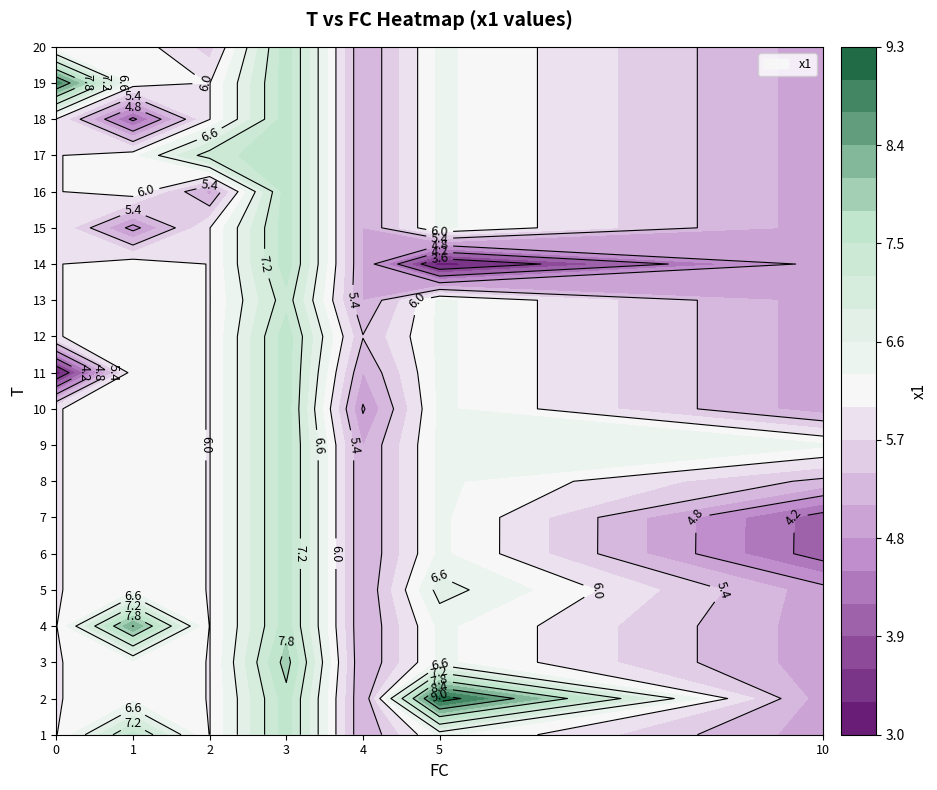

Between 1 and 2, which series saw the biggest shift?

5